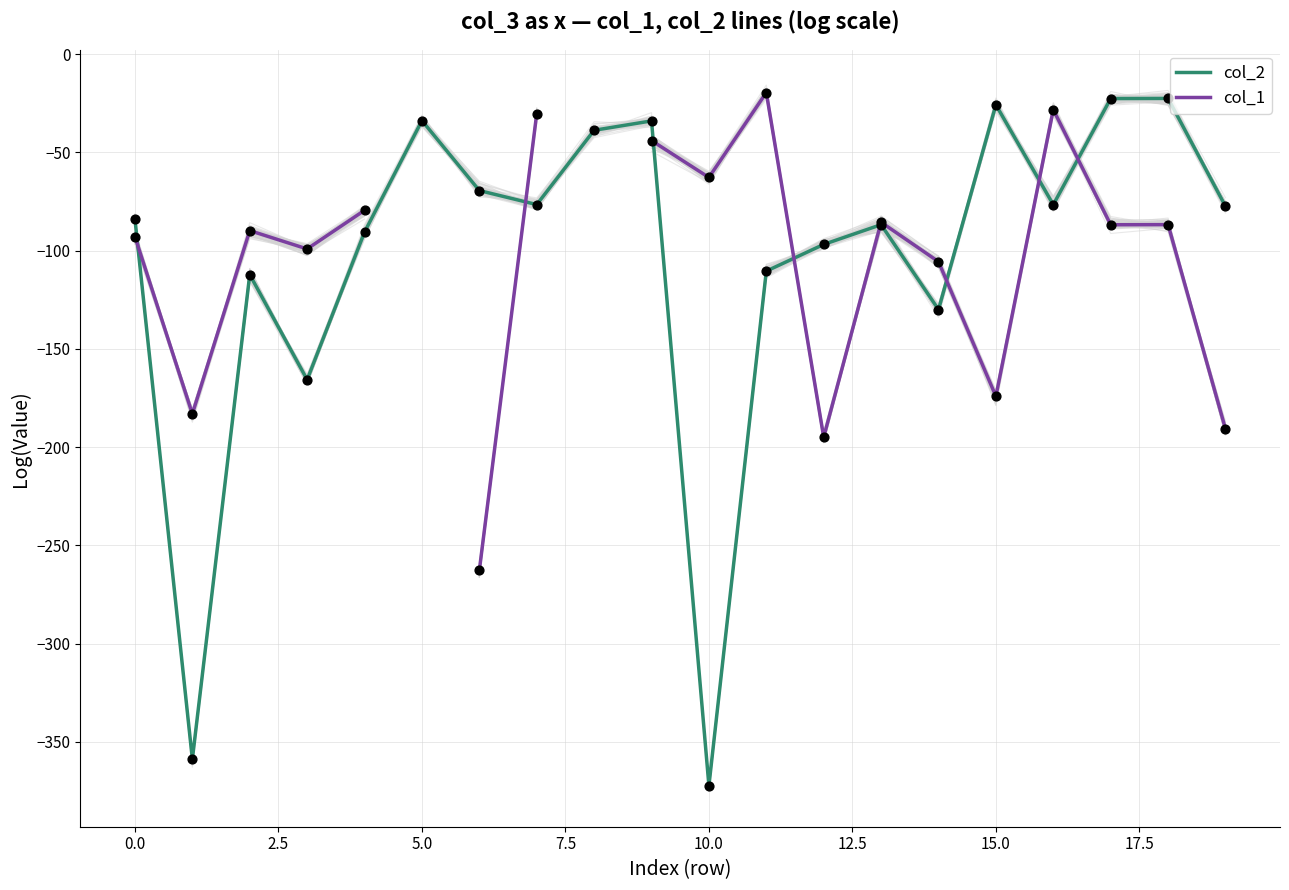

Is the value of col_2 at 14 greater than the value of col_1 at 17?

No